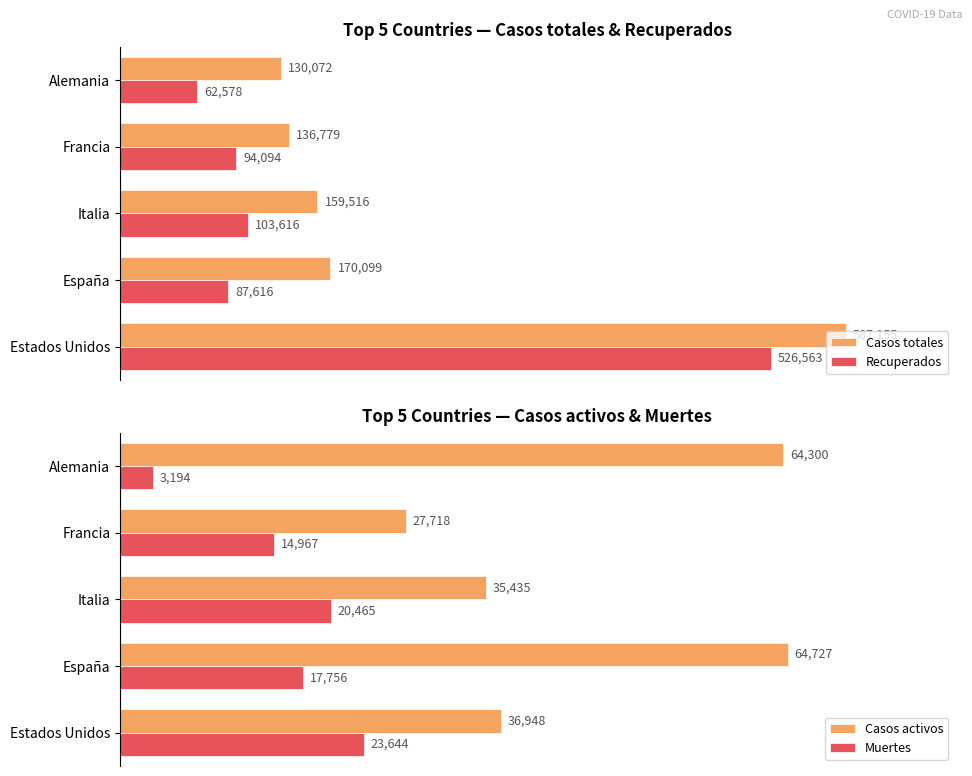

Which category has the lowest value in the Recuperados series?

Alemania